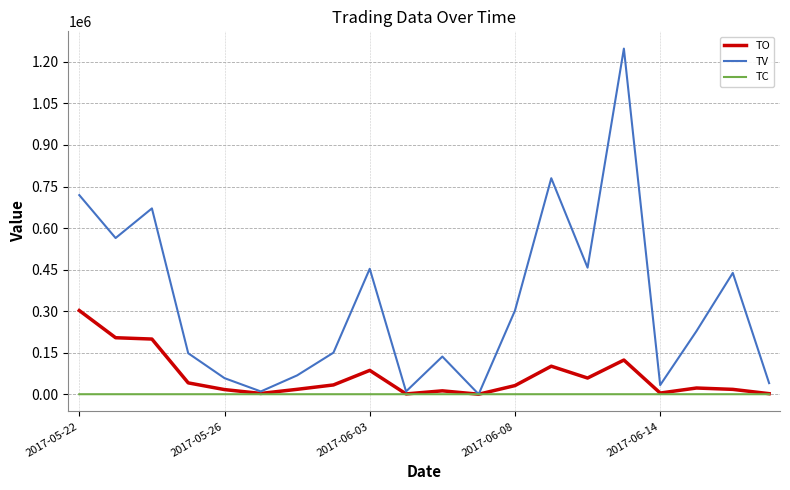

List the series in order of their overall mean, lowest first.

TC, TO, TV